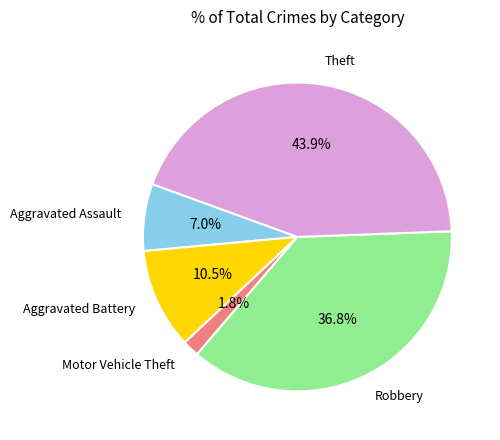

What portion of the pie excludes Aggravated Assault?

93.0%